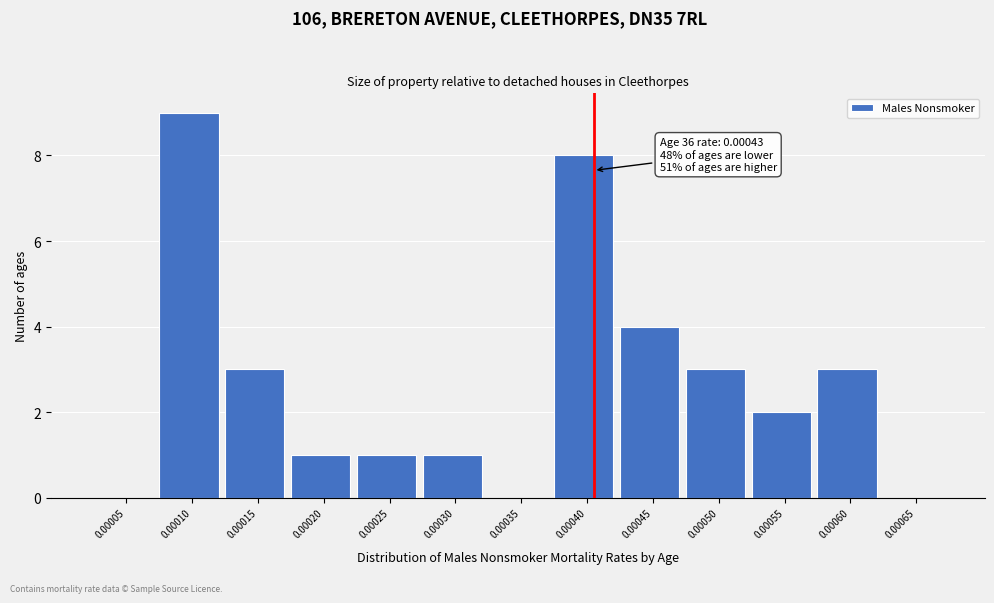

Reading left to right, transcribe all the data shown in this chart.

0.00005=0	0.00010=9	0.00015=3	0.00020=1	0.00025=1	0.00030=1	0.00035=0	0.00040=8	0.00045=4	0.00050=3	0.00055=2	0.00060=3	0.00065=0